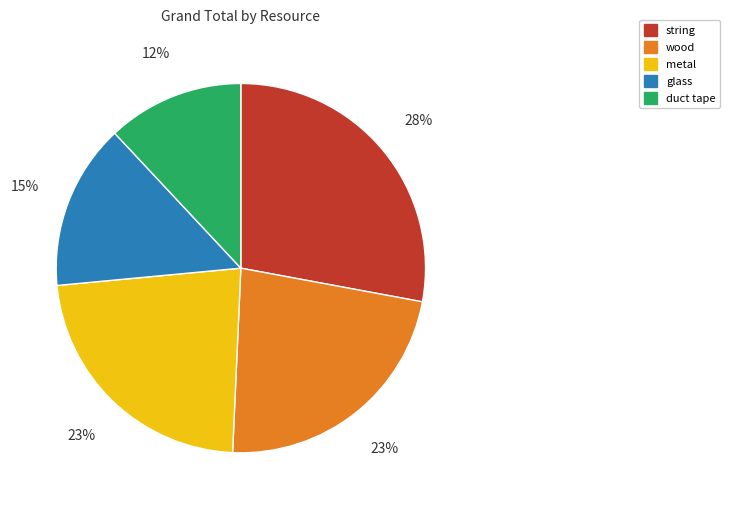

Between string and glass, which is larger?

string